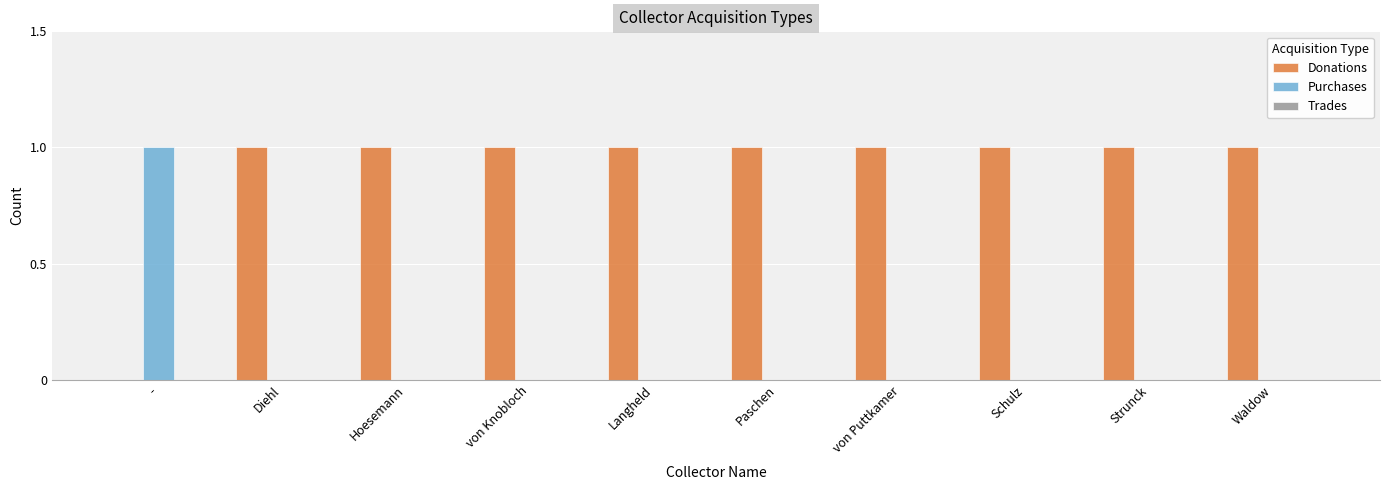

Are the bars grouped side by side (vs. stacked)?

Yes